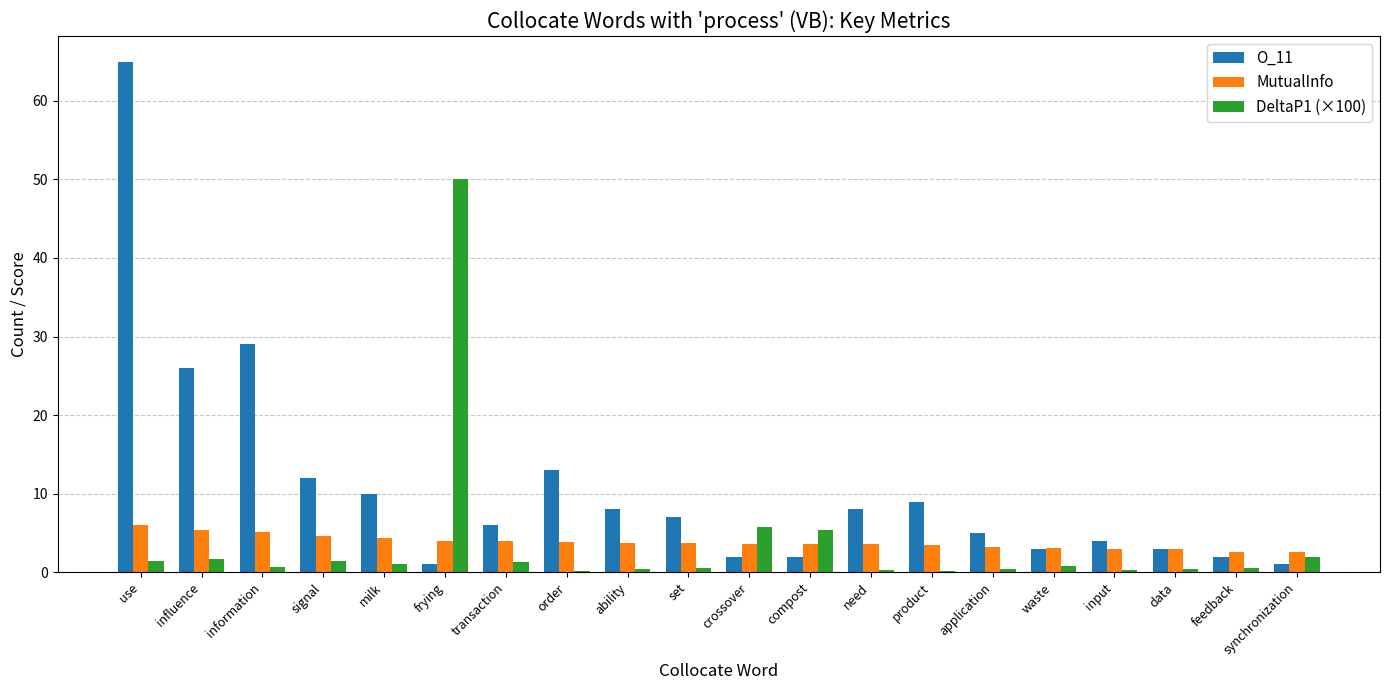

Does the chart contain stacked bars?

No